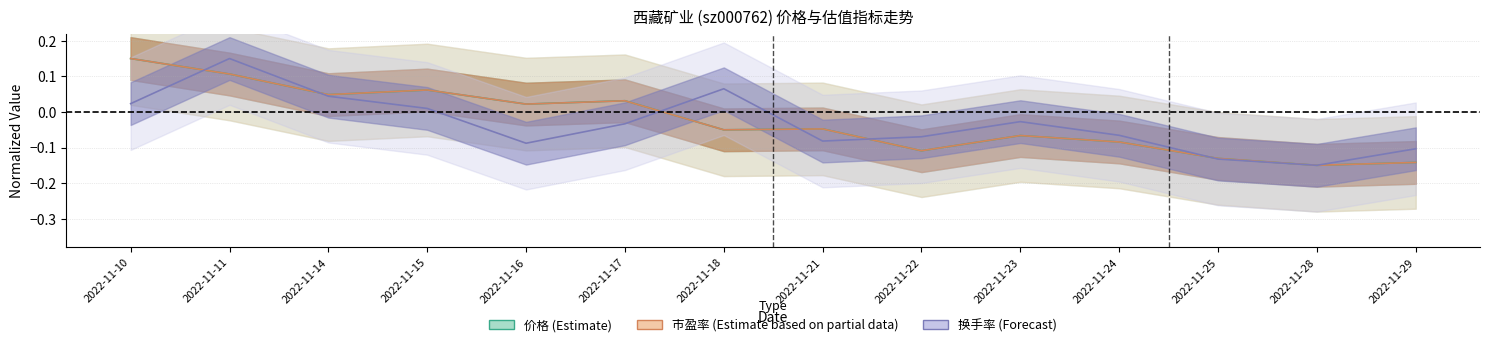

Which category has the lowest value in the 价格 (Estimate) series?

2022-11-28